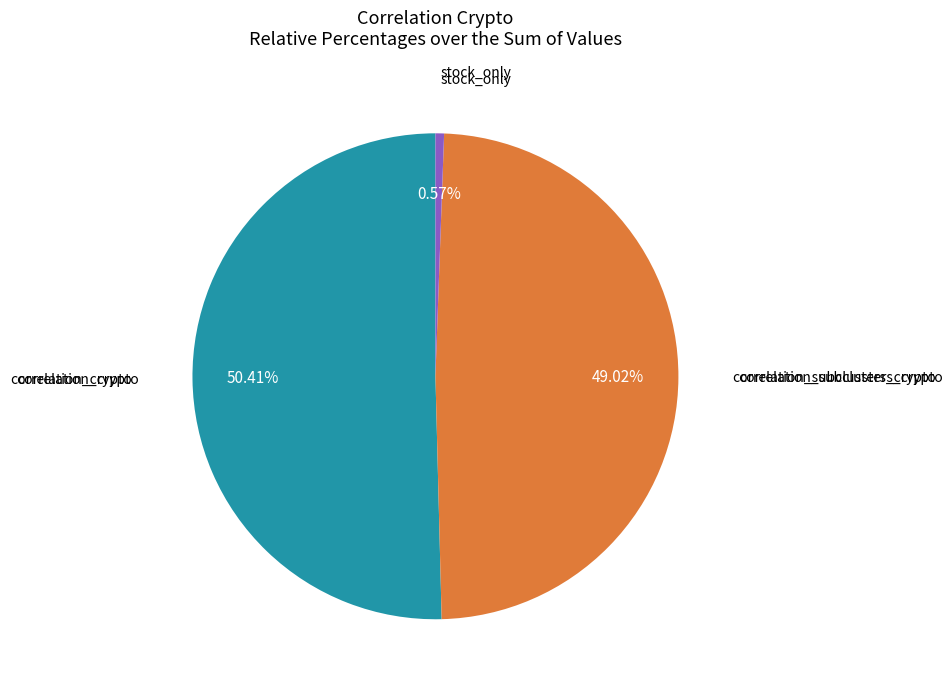

Is there a majority slice in this chart?

Yes